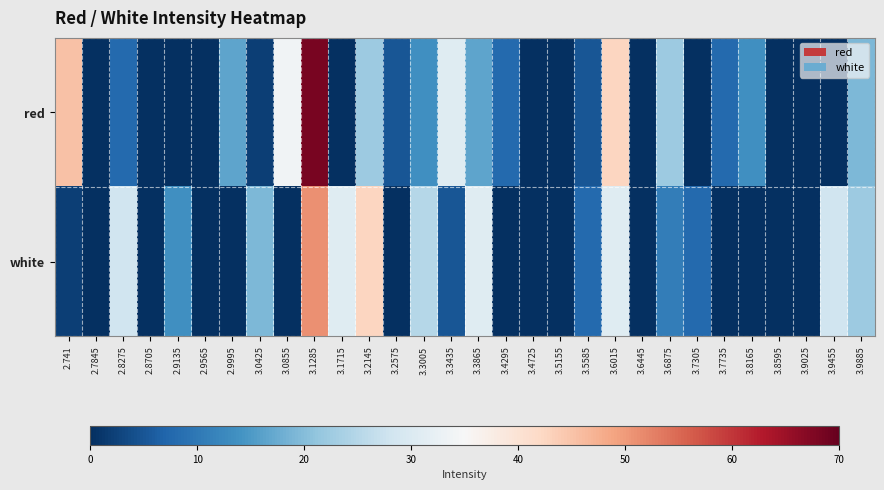

Which label corresponds to the largest value in the chart?

3.1285